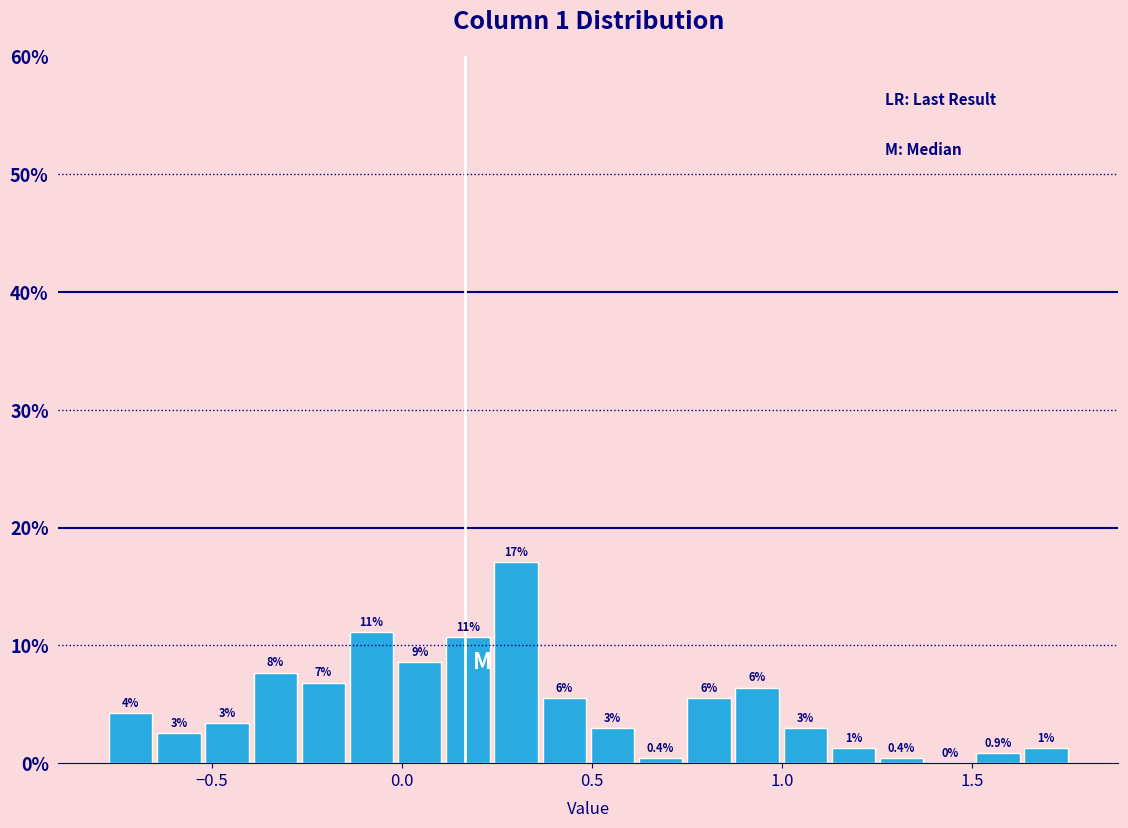

Around what value on the x-axis is the tallest bar? Give the approximate position of its centre, as read against the axis.

0.30